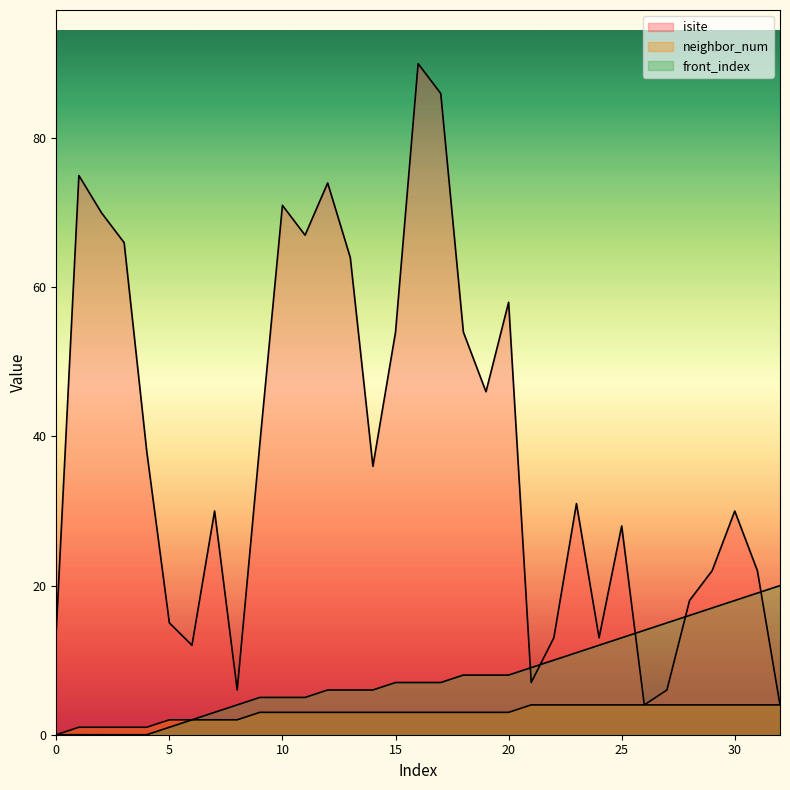

Which series has the largest range (max minus min)?

isite